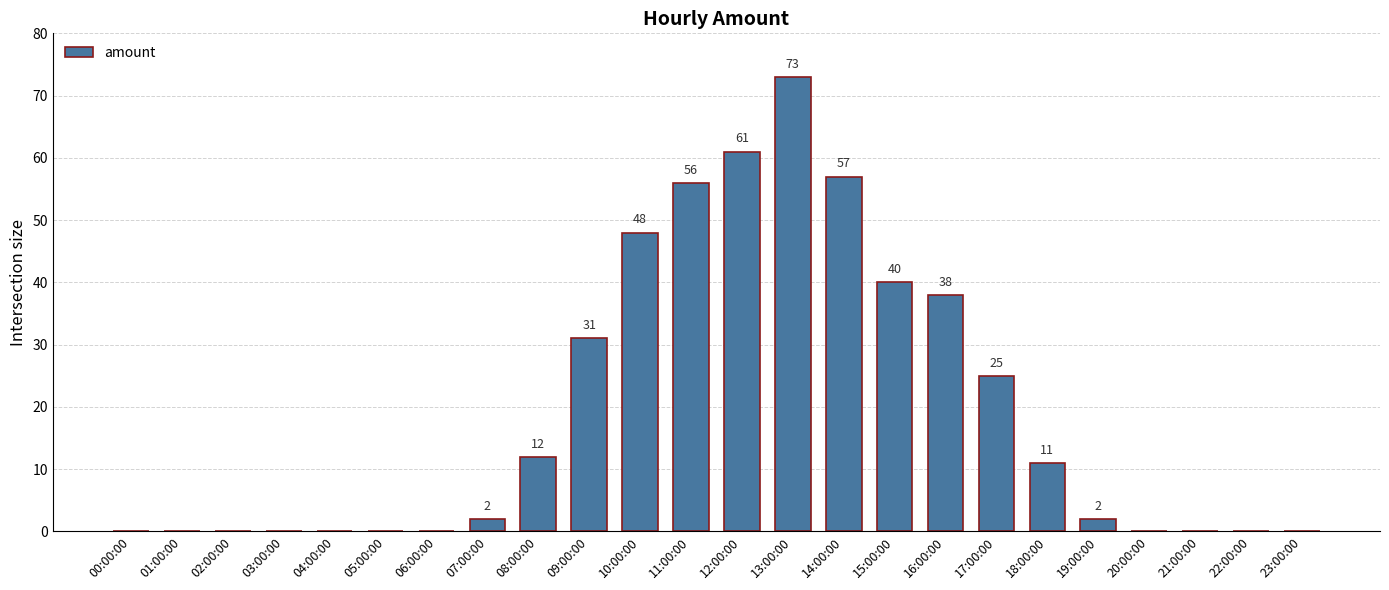

Reading left to right, list all the values displayed in this chart.

0	0	0	0	0	0	0	2	12	31	48	56	61	73	57	40	38	25	11	2	0	0	0	0